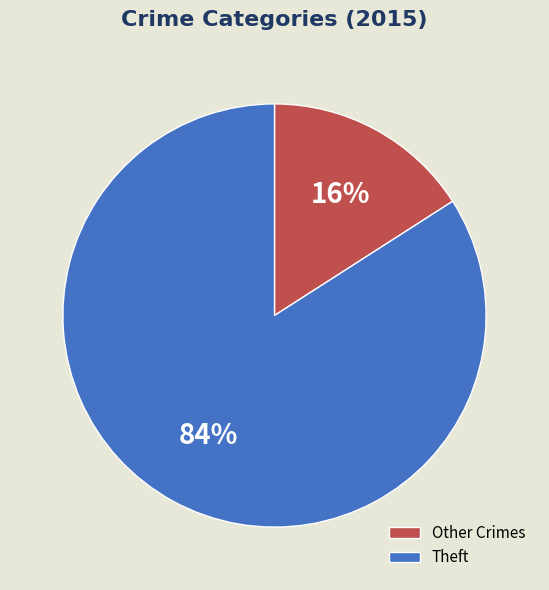

To the nearest percent, what portion does Theft represent?

84%